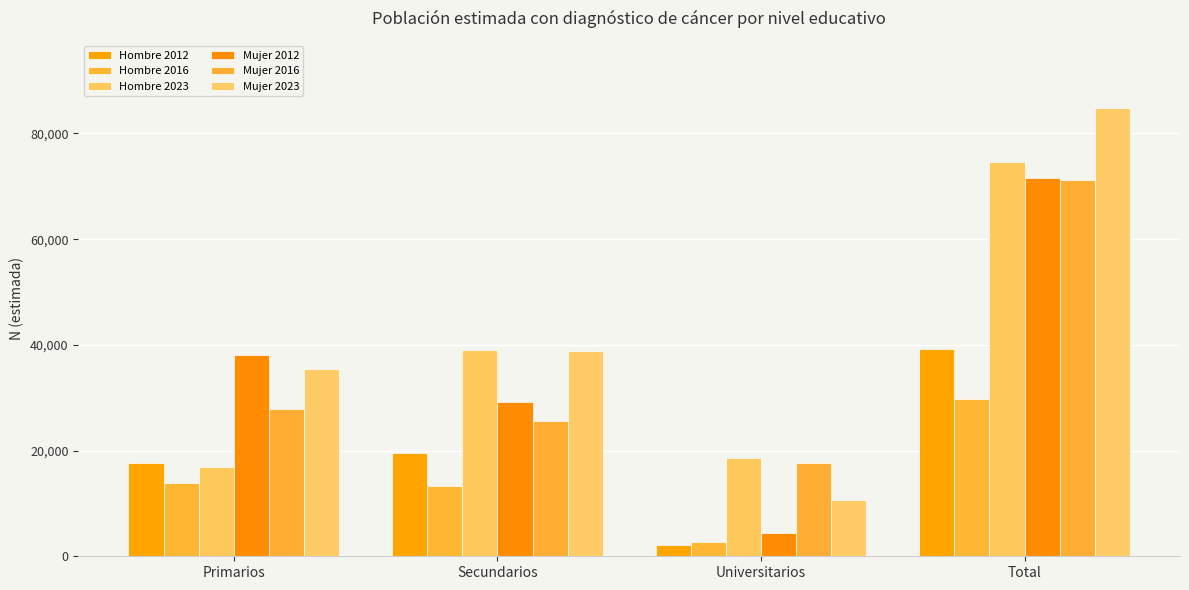

At which label does Hombre 2023 reach its peak?

Total